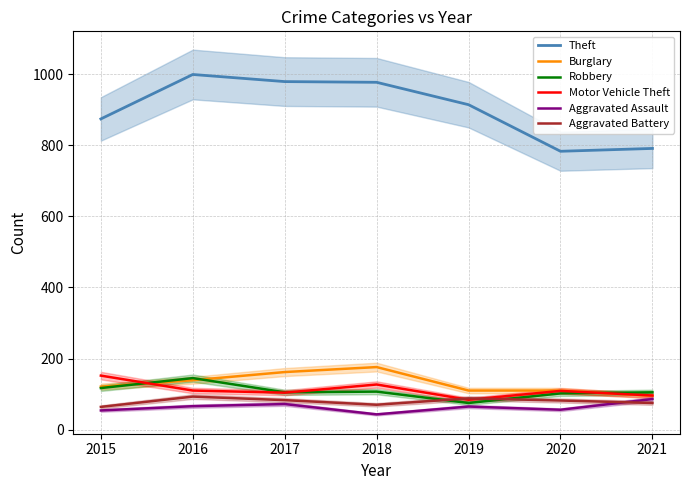

At which category does the chart reach its peak across all series?

2016